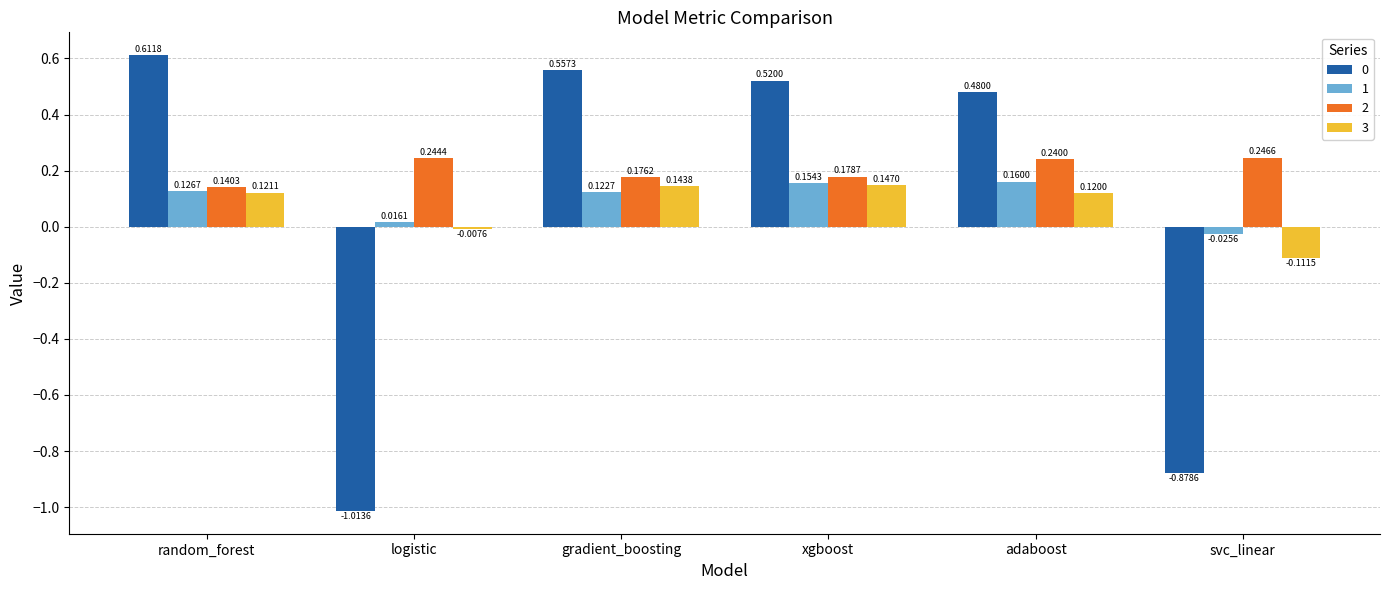

Which category has the lowest value across all series?

logistic